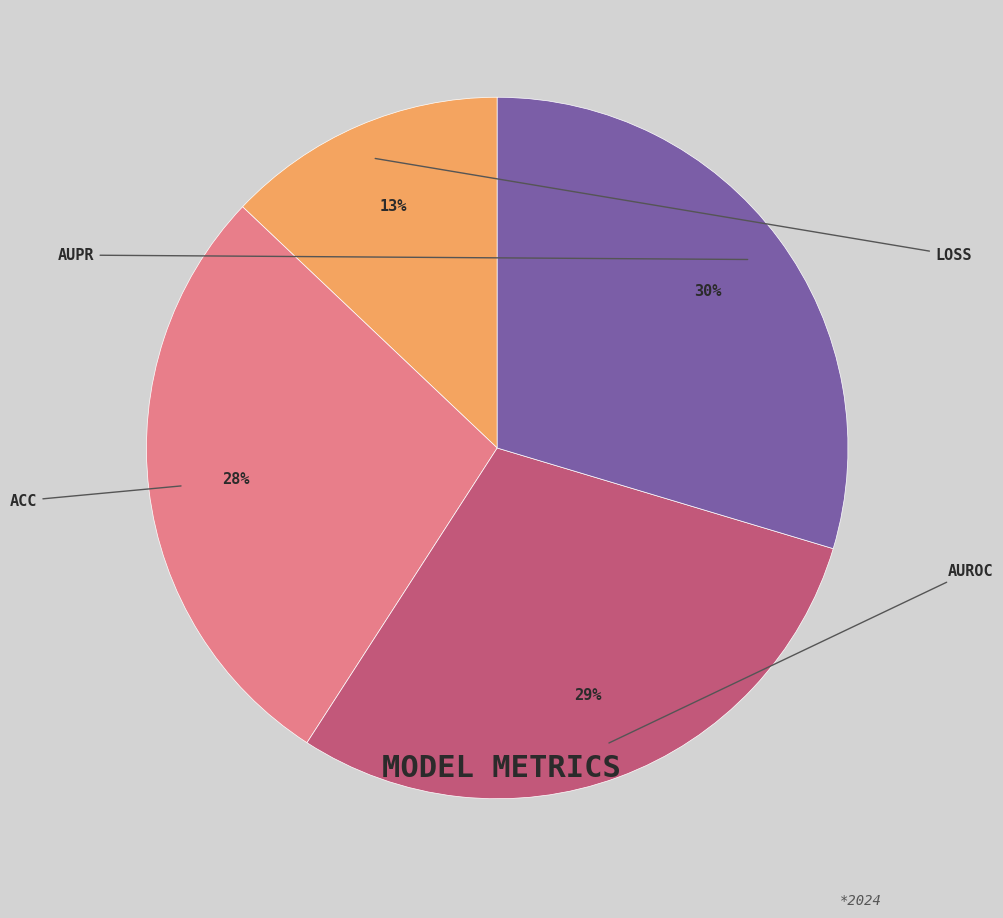

To the nearest percent, what is the difference between the largest and smallest slice percentages?

17%